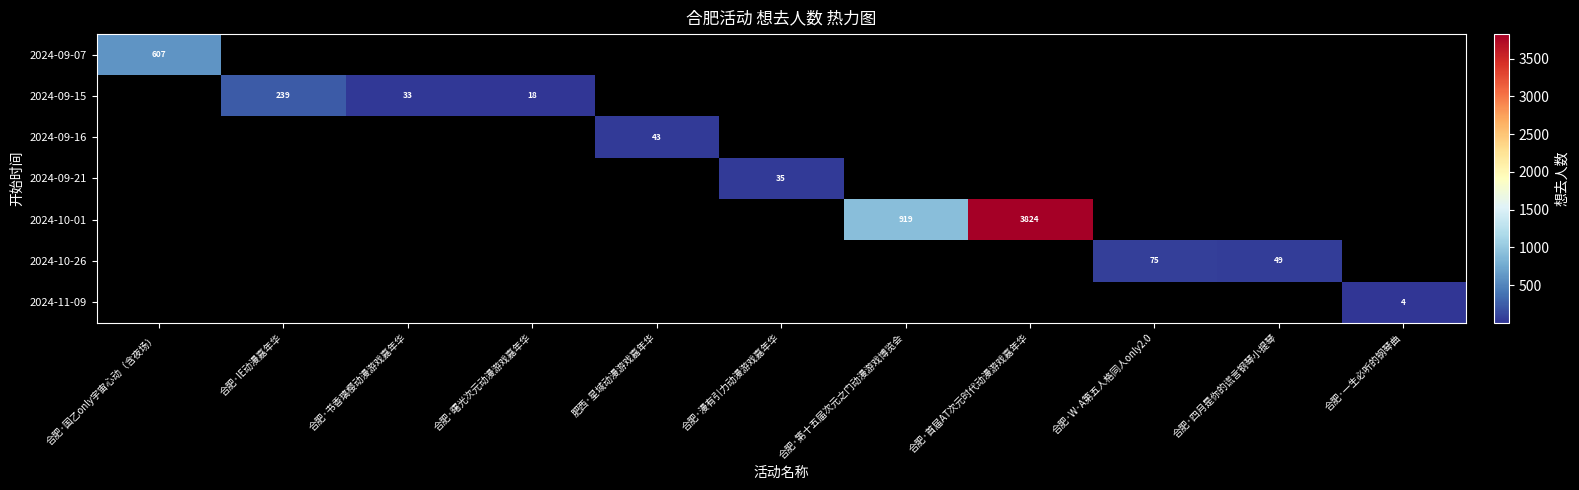

Is it true that 2024-09-21 equals 35 at 合肥·漫有引力动漫游戏嘉年华?

True